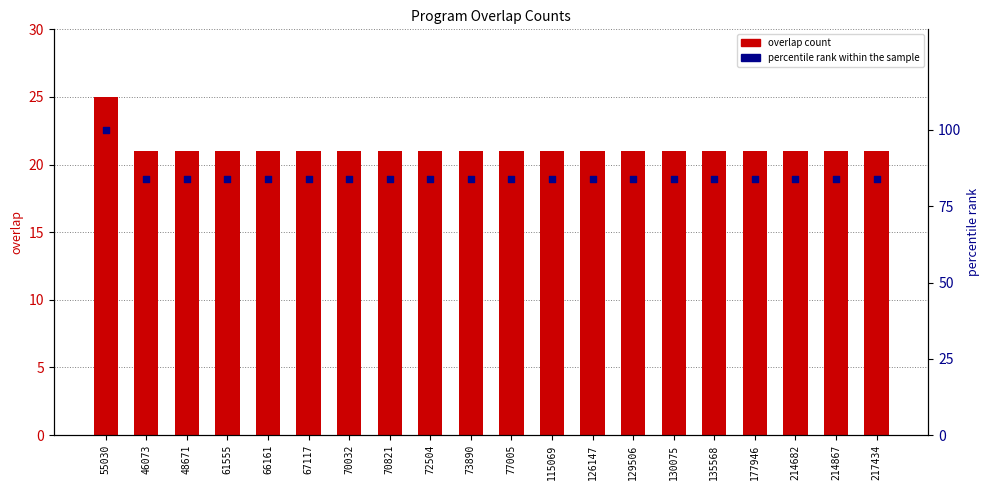

Which series contains the lowest Y value?

overlap